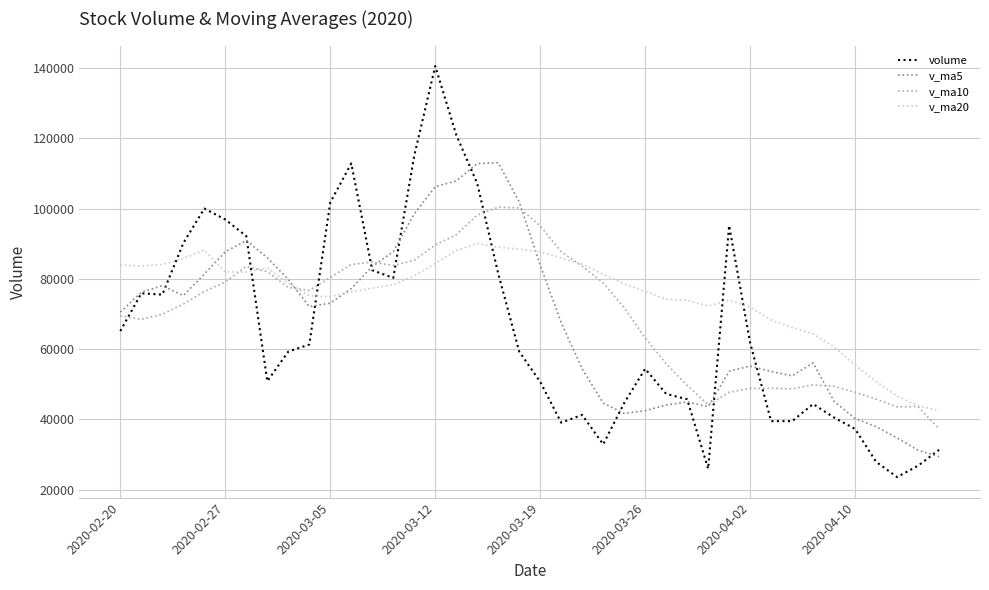

Rank the series by their maximum value, from highest to lowest.

volume, v_ma5, v_ma10, v_ma20